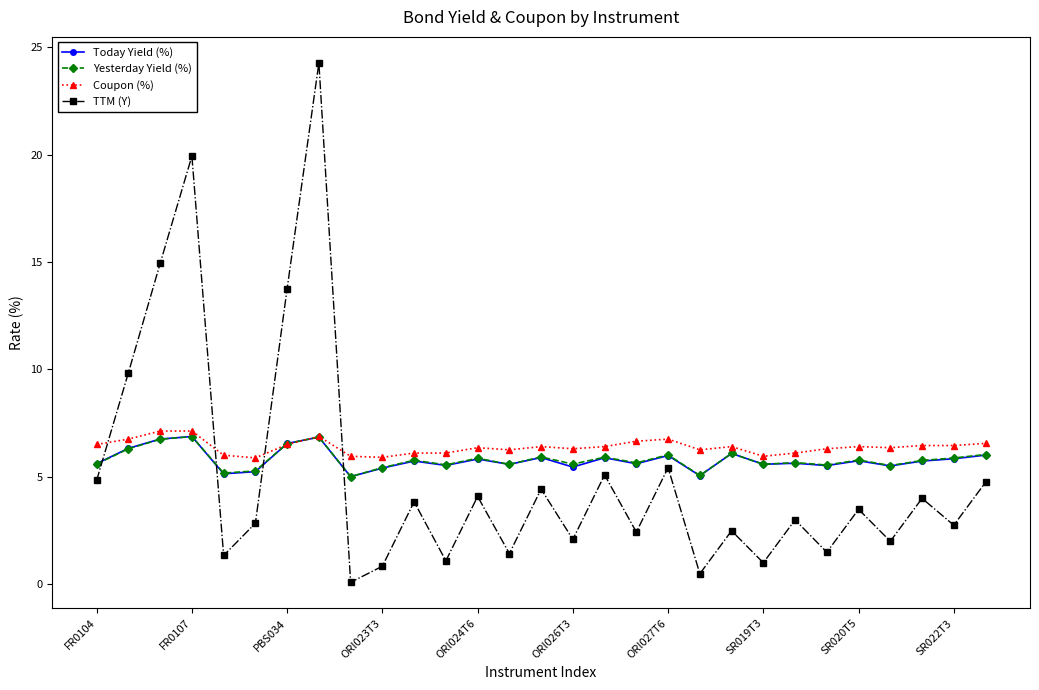

What are all the series names shown in the legend?

Today Yield (%), Yesterday Yield (%), Coupon (%), TTM (Y)